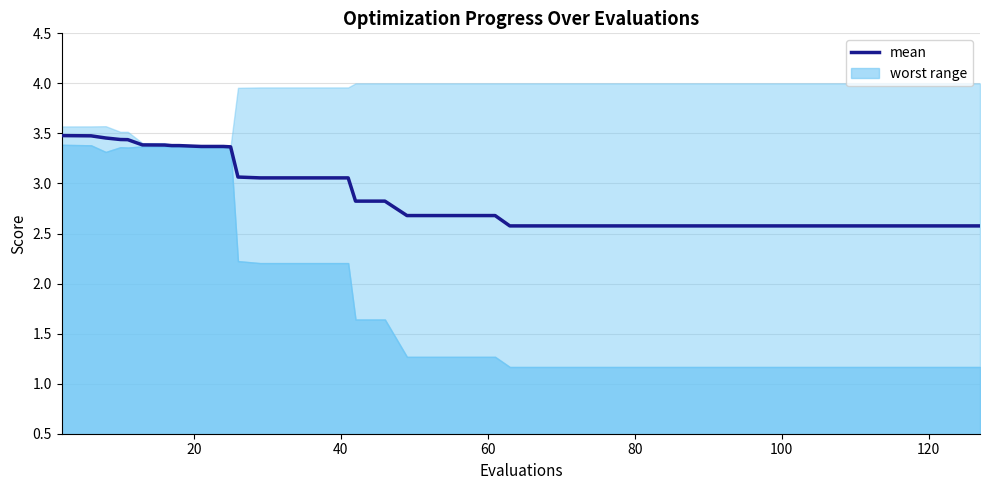

Is it true that the value at 33 is 4.1?

False